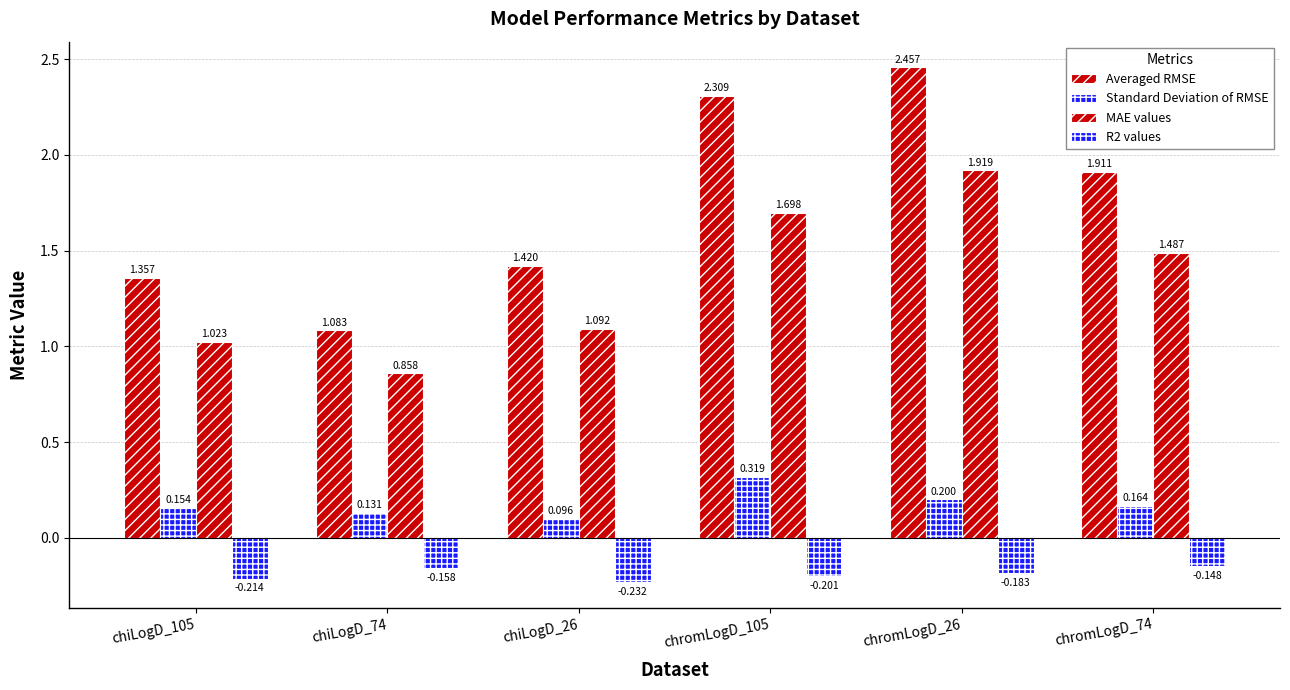

True or false: Standard Deviation of RMSE has a value of 0.2 at chiLogD_105.

False